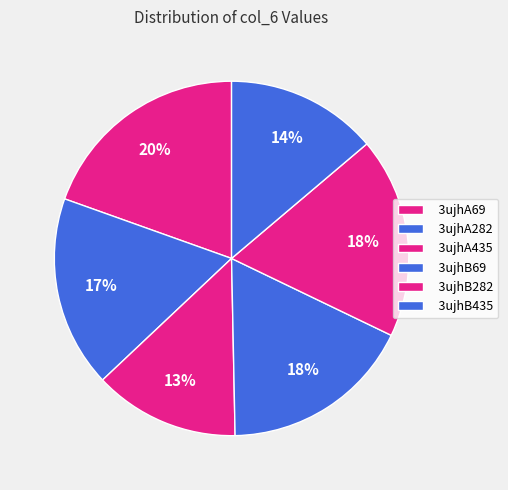

Is it true that 3ujhA282 is 9% of the pie?

False